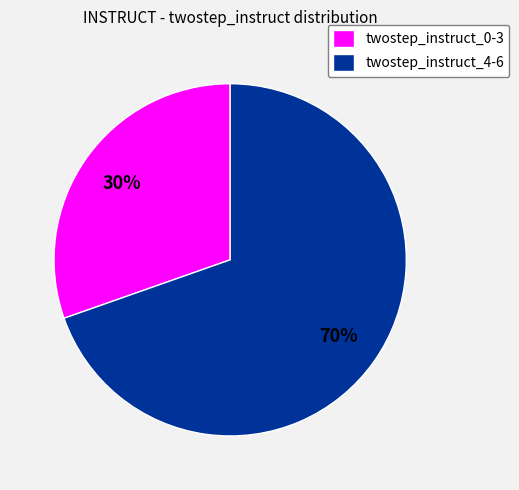

To the nearest percent, what percentage of the pie is twostep_instruct_0-3?

30%